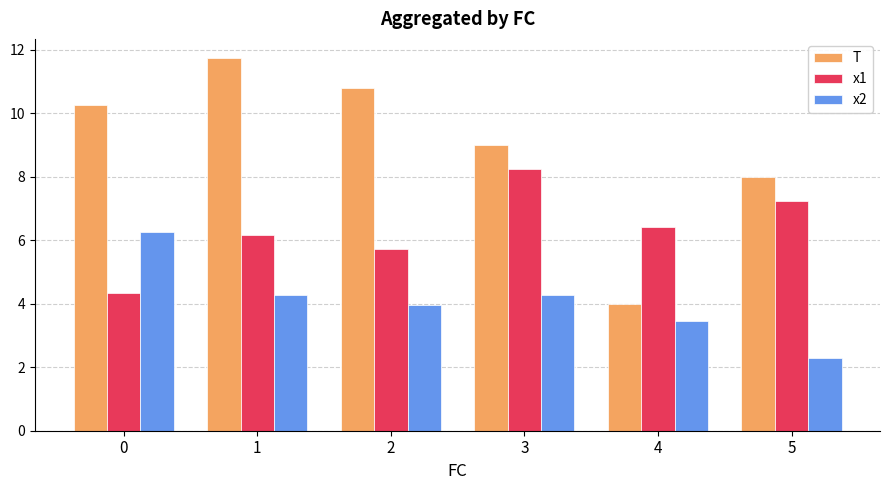

Where is T nearest to the value 7?

5